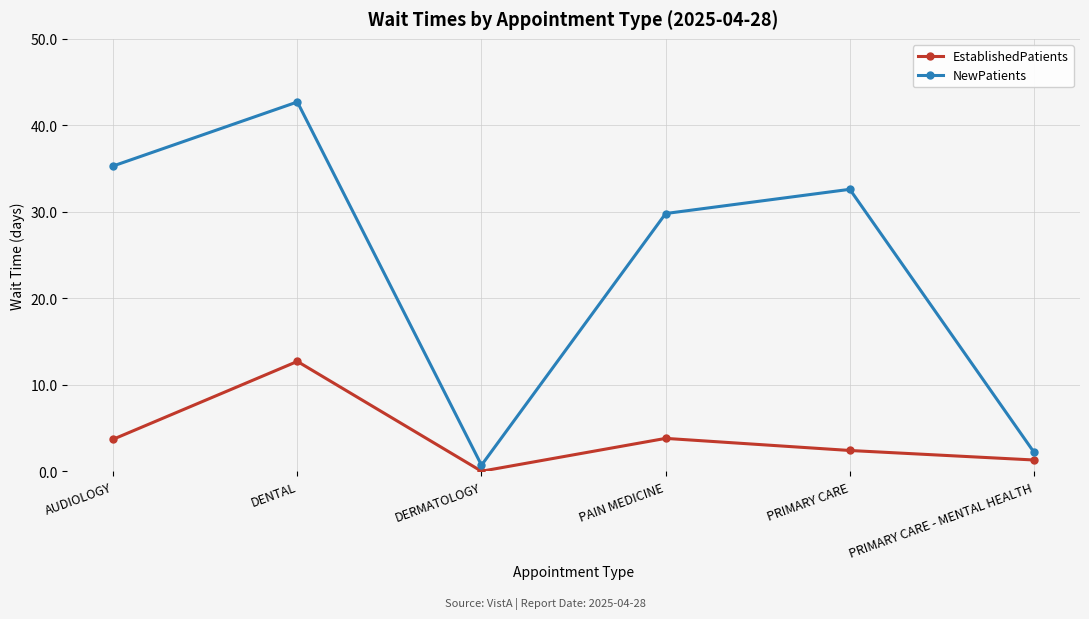

Is it true that EstablishedPatients equals 3.8 at PAIN MEDICINE?

True